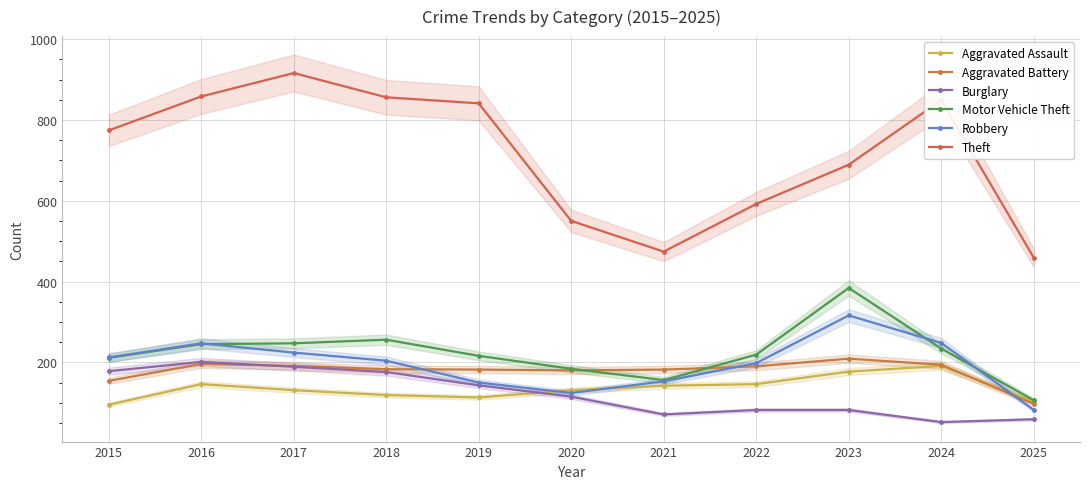

Which has a higher value, 2019 or 2021?

2021